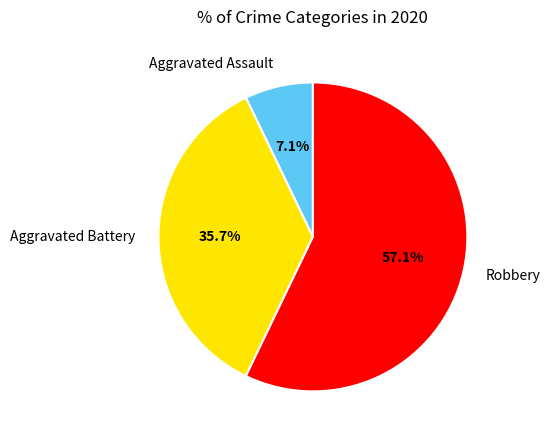

Is the sum of Robbery and Aggravated Assault greater than half?

Yes